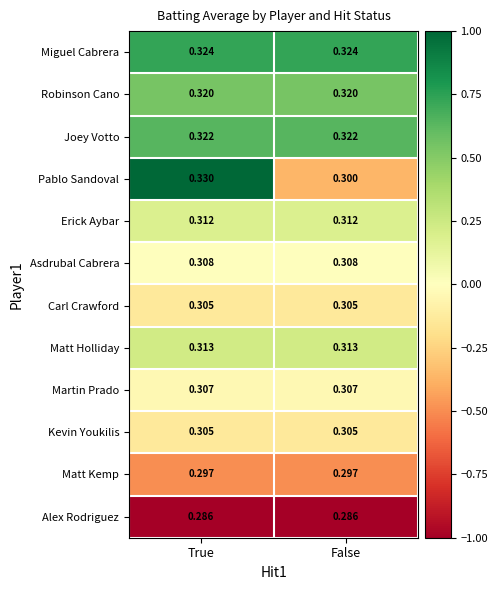

At which category does the chart reach its peak across all series?

True